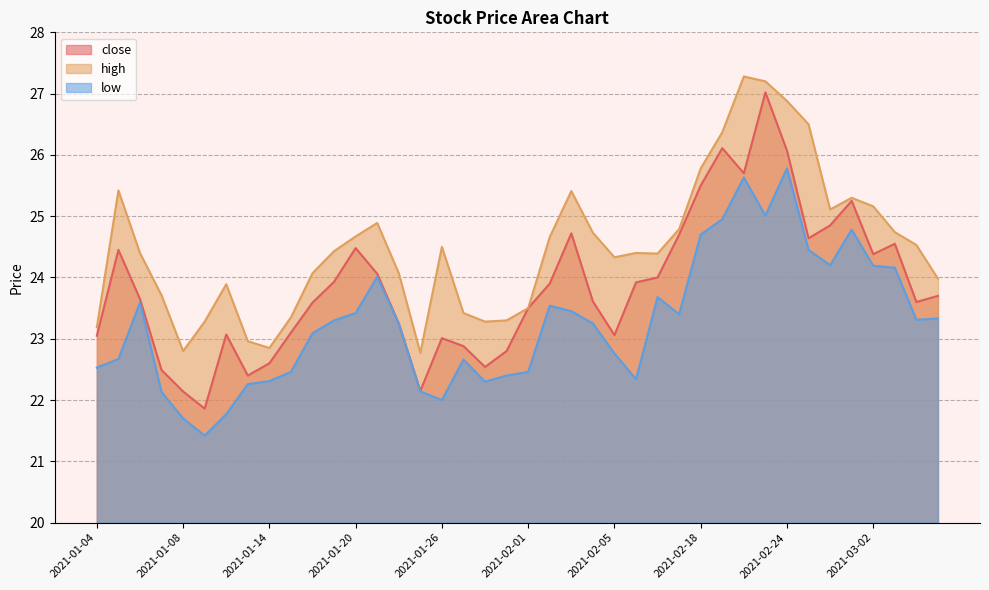

What position from the left is 2021-01-07?

4